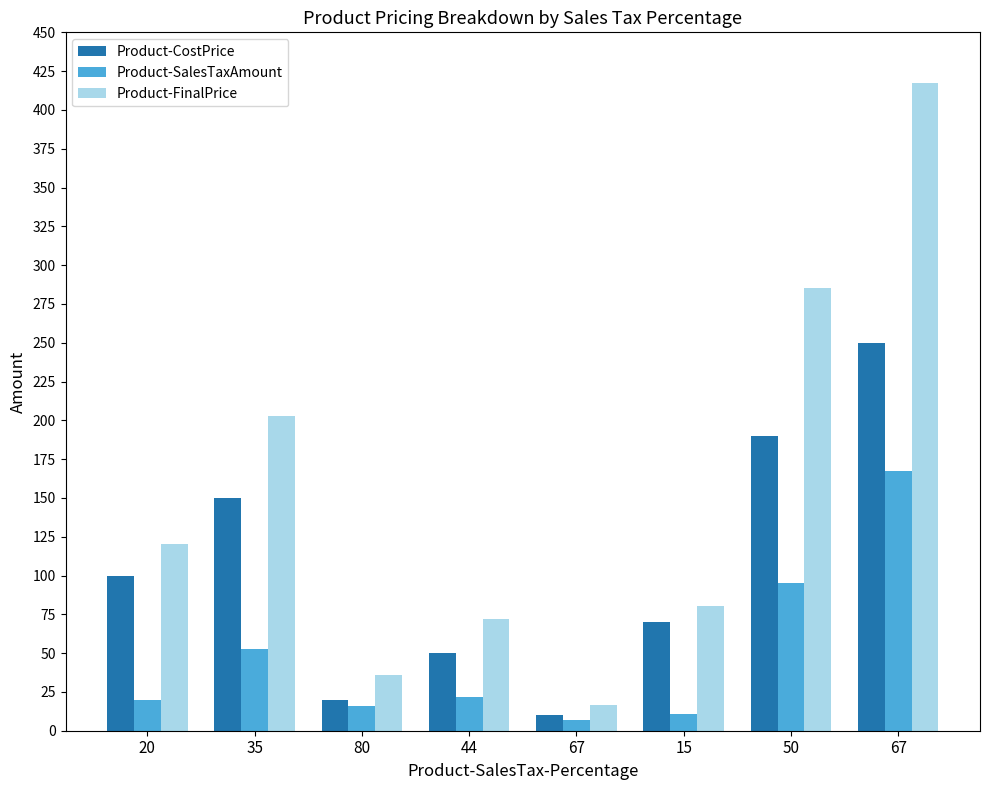

How many bars are there in each group?

3